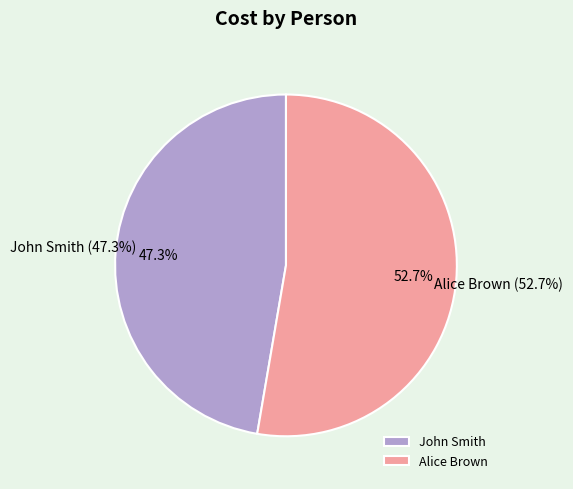

Count the number of slices in the pie.

2